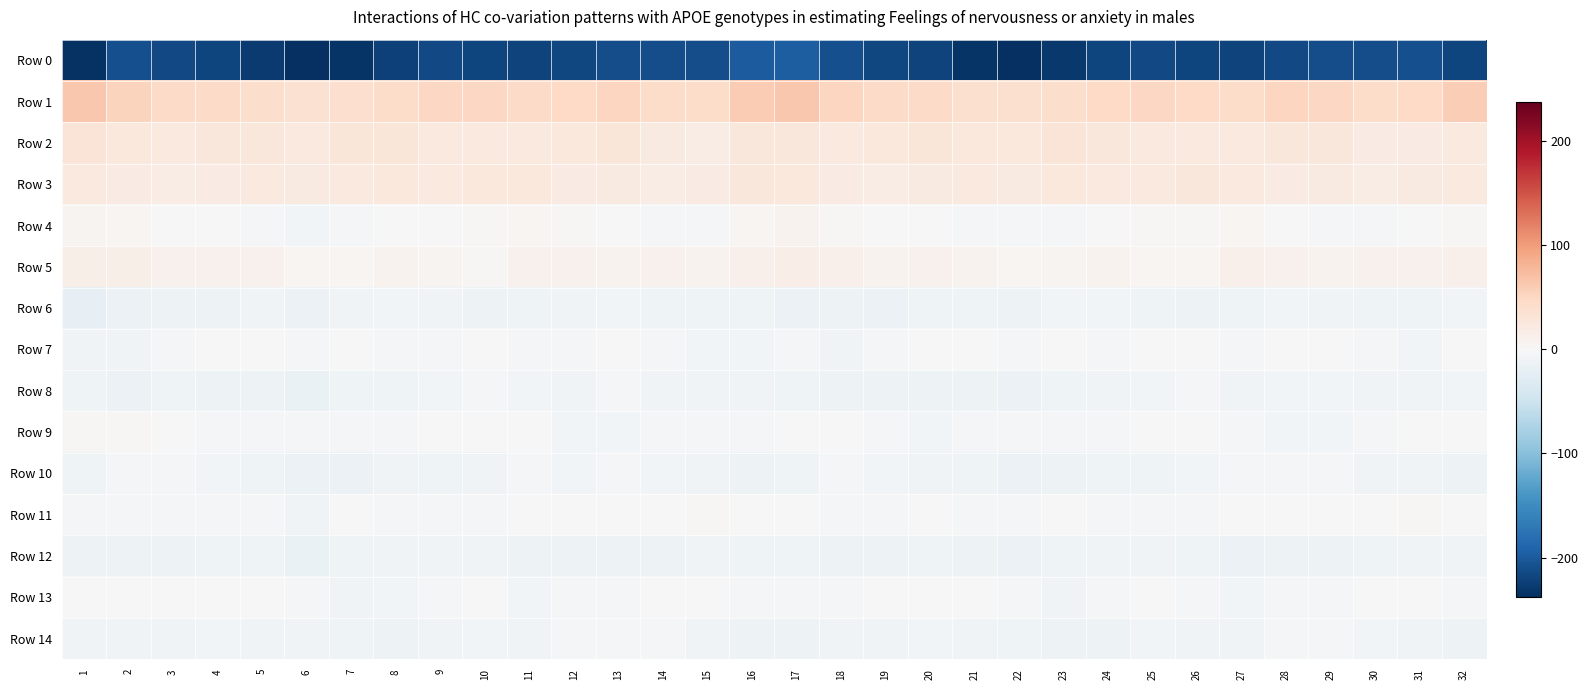

Reading left to right, list all the values displayed in this chart.

Row 0: 1=-235.3	2=-208.6	3=-215.5	4=-218.1	5=-228.2	6=-238.3	7=-233.9	8=-222.8	9=-215.2	10=-217.9	11=-221.3	12=-217.3	13=-212.1	14=-210.6	15=-211.6	16=-197.6	17=-195.8	18=-209.1	19=-217.0	20=-220.7	21=-232.9	22=-237.8	23=-230.1	24=-218.9	25=-215.1	26=-219.5	27=-221.1	28=-214.7	29=-210.8	30=-211.5	31=-209.4	32=-218.9
Row 1: 1=64.3	2=53.6	3=46.4	4=46.1	5=41.1	6=36.4	7=40.7	8=44.3	9=49.0	10=48.7	11=45.4	12=47.7	13=51.6	14=44.7	15=43.8	16=60.6	17=64.6	18=51.4	19=45.6	20=45.3	21=38.2	22=38.3	23=41.4	24=46.8	25=49.0	26=48.2	27=44.3	28=50.7	29=49.5	30=42.9	31=47.0	32=58.3
Row 2: 1=30.3	2=24.3	3=23.5	4=27.9	5=27.7	6=23.3	7=29.0	8=29.3	9=23.0	10=24.0	11=23.4	12=24.7	13=28.6	14=22.2	15=17.5	16=26.8	17=27.8	18=23.4	19=25.7	20=28.4	21=25.6	22=24.4	23=30.5	24=26.7	25=22.6	26=24.1	27=23.3	28=26.4	29=27.3	30=18.9	31=19.1	32=23.8
Row 3: 1=22.9	2=19.7	3=17.6	4=20.4	5=23.4	6=21.4	7=24.0	8=24.8	9=22.4	10=25.3	11=25.1	12=20.0	13=20.9	14=18.6	15=19.6	16=26.4	17=24.6	18=19.0	19=17.9	20=22.2	21=22.5	22=22.0	23=24.8	24=24.0	25=22.7	26=26.1	27=23.0	28=19.8	29=20.5	30=17.7	31=21.7	32=24.1
Row 4: 1=6.7	2=4.1	3=1.2	4=0.7	5=-2.7	6=-6.0	7=-5.0	8=-1.7	9=1.8	10=2.0	11=3.9	12=3.4	13=-1.5	14=-2.8	15=-2.4	16=5.0	17=8.1	18=3.6	19=0.4	20=-0.2	21=-4.3	22=-5.3	23=-4.5	24=-0.0	25=2.2	26=2.5	27=4.2	28=1.8	29=-2.3	30=-3.5	31=-0.3	32=3.0
Row 5: 1=14.0	2=13.1	3=9.6	4=10.2	5=10.4	6=4.3	7=4.8	8=8.9	9=6.8	10=3.1	11=10.1	12=11.1	13=8.1	14=10.7	15=9.0	16=12.5	17=15.1	18=12.6	19=8.7	20=10.9	21=8.7	22=3.8	23=6.3	24=8.7	25=4.9	26=5.0	27=11.8	28=9.5	29=9.2	30=10.1	31=9.4	32=11.3
Row 6: 1=-18.6	2=-13.4	3=-11.8	4=-12.6	5=-8.6	6=-13.5	7=-8.9	8=-5.8	9=-8.2	10=-11.6	11=-11.0	12=-7.9	13=-7.1	14=-9.7	15=-10.7	16=-9.6	17=-13.5	18=-11.4	19=-13.1	20=-10.5	21=-9.9	22=-12.3	23=-7.4	24=-6.2	25=-9.7	26=-11.7	27=-10.1	28=-7.0	29=-7.9	30=-10.7	31=-9.6	32=-5.7
Row 7: 1=-7.5	2=-8.4	3=-5.6	4=-0.8	5=-1.1	6=-3.0	7=-0.9	8=-3.2	9=-2.2	10=0.6	11=-2.0	12=-3.8	13=1.5	14=-2.4	15=-6.3	16=-6.0	17=-4.7	18=-7.9	19=-3.7	20=-0.2	21=-1.8	22=-2.1	23=-1.7	24=-3.1	25=-1.0	26=0.3	27=-4.0	28=-1.4	29=0.7	30=-3.9	31=-6.9	32=-1.5
Row 8: 1=-10.0	2=-13.2	3=-10.9	4=-12.1	5=-12.1	6=-15.5	7=-11.1	8=-10.1	9=-6.5	10=-5.2	11=-6.7	12=-8.7	13=-5.4	14=-8.4	15=-8.6	16=-7.6	17=-10.2	18=-12.5	19=-11.5	20=-12.1	21=-13.0	22=-14.5	23=-10.6	24=-8.8	25=-5.6	26=-5.6	27=-8.0	28=-7.0	29=-6.2	30=-9.2	31=-7.5	32=-6.0
Row 9: 1=2.0	2=2.0	3=0.1	4=-5.4	5=-3.8	6=-3.6	7=-5.1	8=-4.2	9=-1.7	10=-0.9	11=-0.3	12=-6.1	13=-7.3	14=-4.5	15=-2.3	16=-2.1	17=0.3	18=1.3	19=-2.0	20=-6.0	21=-2.6	22=-4.1	23=-5.4	24=-3.1	25=-1.5	26=-0.3	27=-2.4	28=-7.0	29=-6.1	30=-3.9	31=-1.3	32=-1.3
Row 10: 1=-10.3	2=-5.4	3=-4.7	4=-6.9	5=-9.8	6=-14.4	7=-13.3	8=-9.3	9=-11.1	10=-8.5	11=-4.2	12=-6.3	13=-4.1	14=-6.9	15=-8.3	16=-12.1	17=-10.1	18=-5.3	19=-5.6	20=-7.9	21=-11.1	22=-14.7	23=-11.3	24=-10.0	25=-10.8	26=-6.3	27=-5.2	28=-5.5	29=-4.3	30=-8.0	31=-8.8	32=-12.1
Row 11: 1=-3.9	2=-3.0	3=-2.9	4=-2.0	5=-3.1	6=-8.1	7=-1.2	8=-2.4	9=-4.2	10=-4.3	11=-0.7	12=-0.0	13=1.4	14=0.8	15=2.6	16=1.4	17=-1.5	18=-3.0	19=-3.5	20=-1.2	21=-5.5	22=-5.5	23=-1.0	24=-3.4	25=-4.5	26=-2.8	27=-0.5	28=0.9	29=0.7	30=1.4	31=2.8	32=1.5
Row 12: 1=-12.5	2=-12.3	3=-12.4	4=-11.0	5=-10.6	6=-15.0	7=-10.0	8=-9.1	9=-7.9	10=-8.2	11=-12.7	12=-12.5	13=-12.0	14=-11.6	15=-7.9	16=-9.3	17=-10.9	18=-12.7	19=-12.1	20=-10.2	21=-12.3	22=-13.5	23=-9.4	24=-8.7	25=-7.6	26=-9.6	27=-13.4	28=-11.7	29=-12.6	30=-10.1	31=-7.6	32=-8.2
Row 13: 1=-0.5	2=-1.5	3=-1.0	4=0.6	5=0.2	6=-2.7	7=-7.6	8=-6.3	9=-2.8	10=-1.2	11=-6.7	12=-4.2	13=-2.0	14=-1.5	15=1.7	16=-4.0	17=-4.7	18=-2.1	19=-0.3	20=0.6	21=-0.0	22=-4.9	23=-7.5	24=-5.5	25=-1.0	26=-3.7	27=-6.4	28=-2.9	29=-2.3	30=0.0	31=0.4	32=-5.0
Row 14: 1=-9.2	2=-8.7	3=-8.5	4=-6.7	5=-7.7	6=-8.8	7=-11.1	8=-12.2	9=-8.2	10=-6.4	11=-9.0	12=-5.0	13=-2.0	14=-4.6	15=-7.9	16=-11.8	17=-11.9	18=-9.2	19=-7.6	20=-6.9	21=-7.7	22=-9.5	23=-12.0	24=-11.3	25=-6.7	26=-7.7	27=-8.0	28=-3.5	29=-2.2	30=-6.1	31=-8.9	32=-12.8